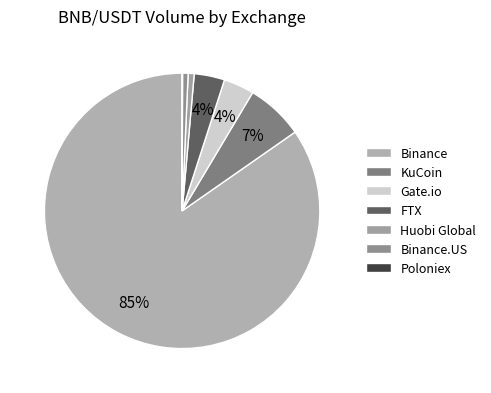

To the nearest percent, what is the difference between the largest and smallest slice percentages?

85%